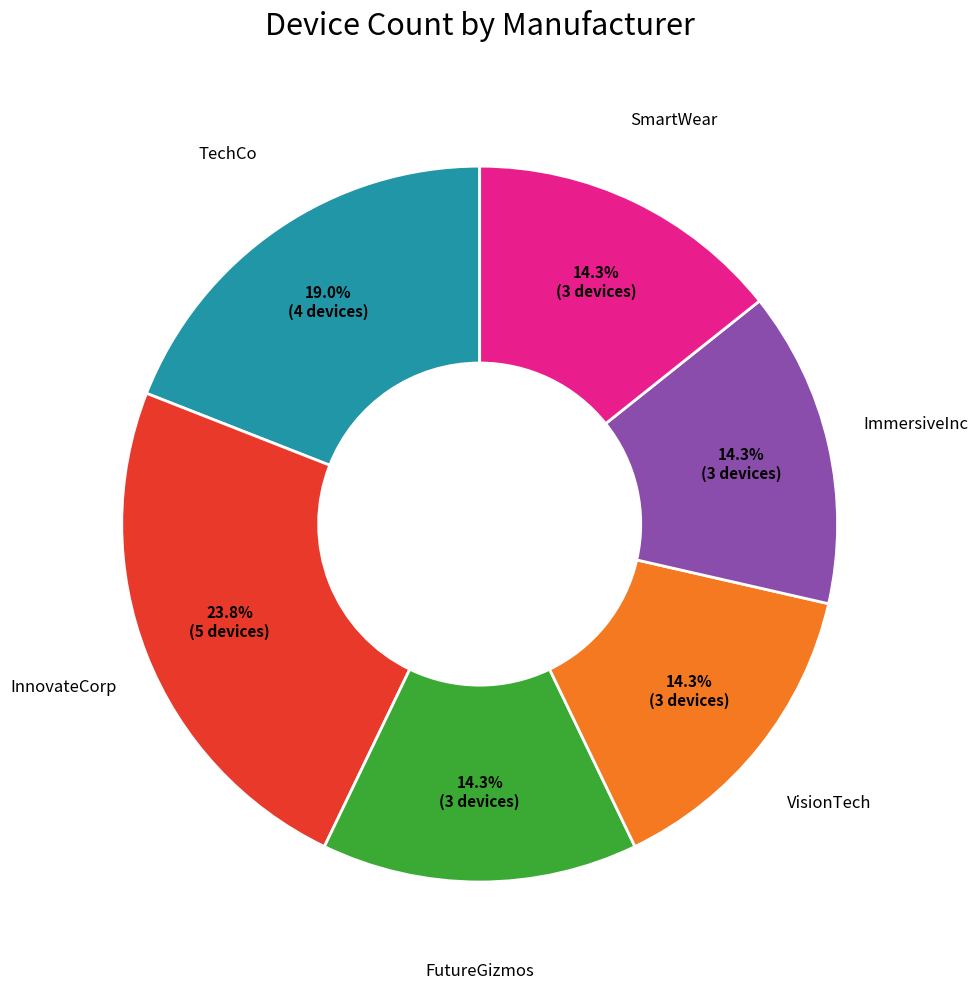

Does any single category account for the majority?

No